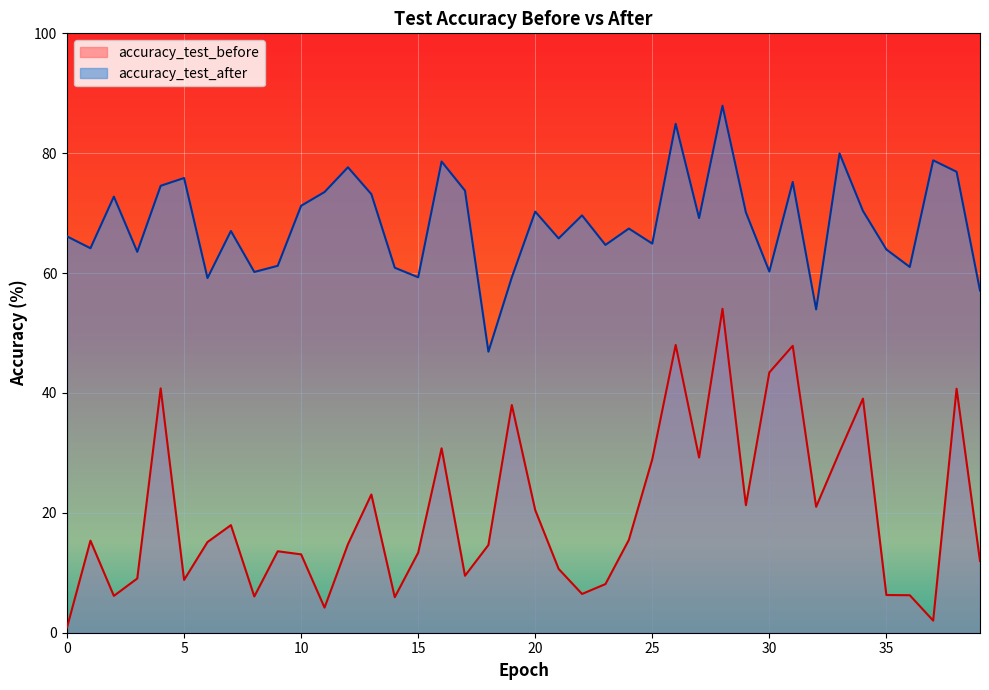

The value of accuracy_test_after at 12 is 77.7. True or false?

True